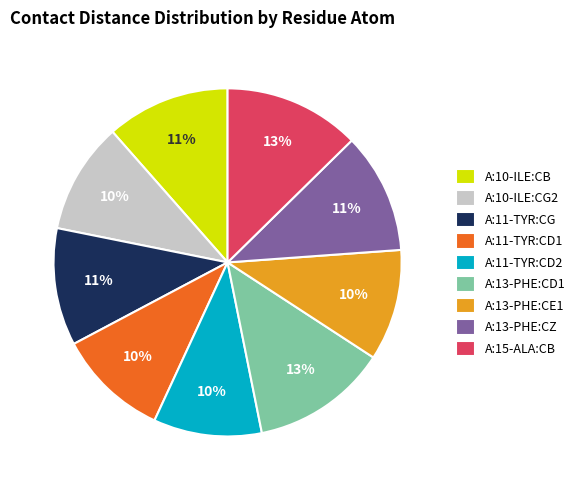

To the nearest percent, what is the difference between the largest and smallest slice percentages?

3%